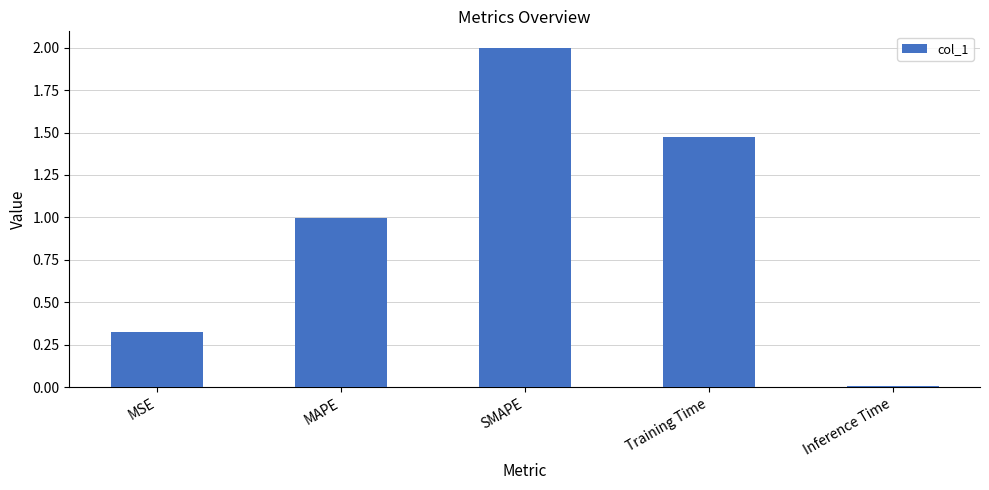

Count the number of data series in this chart.

1